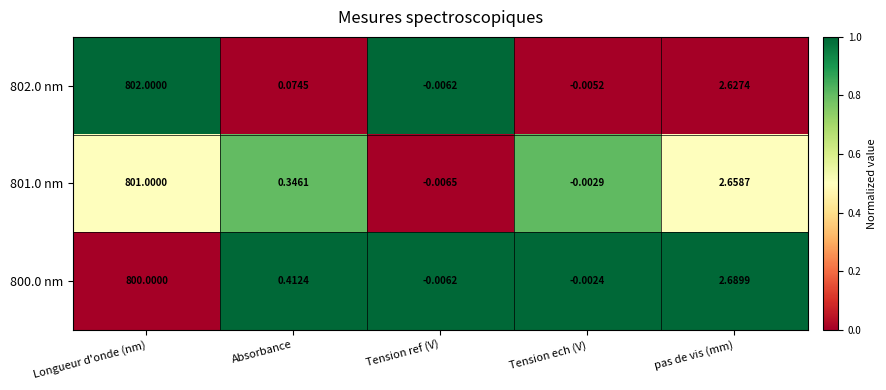

What is the difference between the highest and lowest values at Longueur d'onde (nm)?

2.0